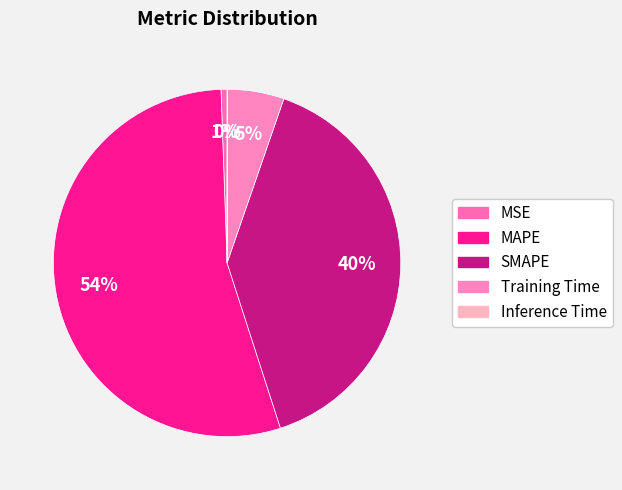

Is the sum of SMAPE and Training Time greater than half?

No